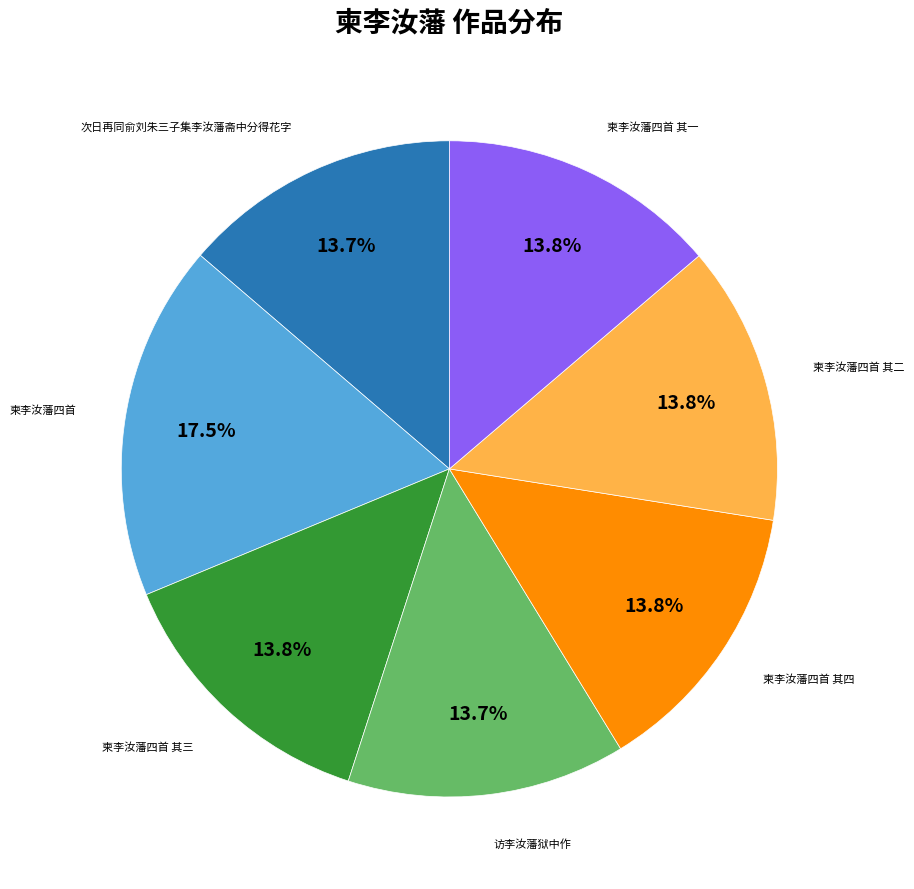

Is there a majority slice in this chart?

No